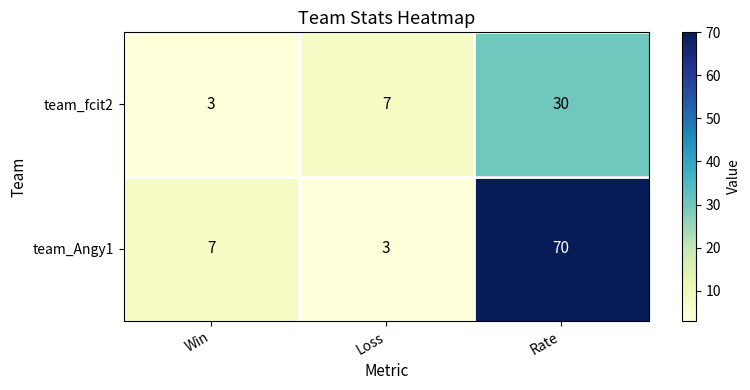

What is the spread (max minus min) of values at Rate?

40